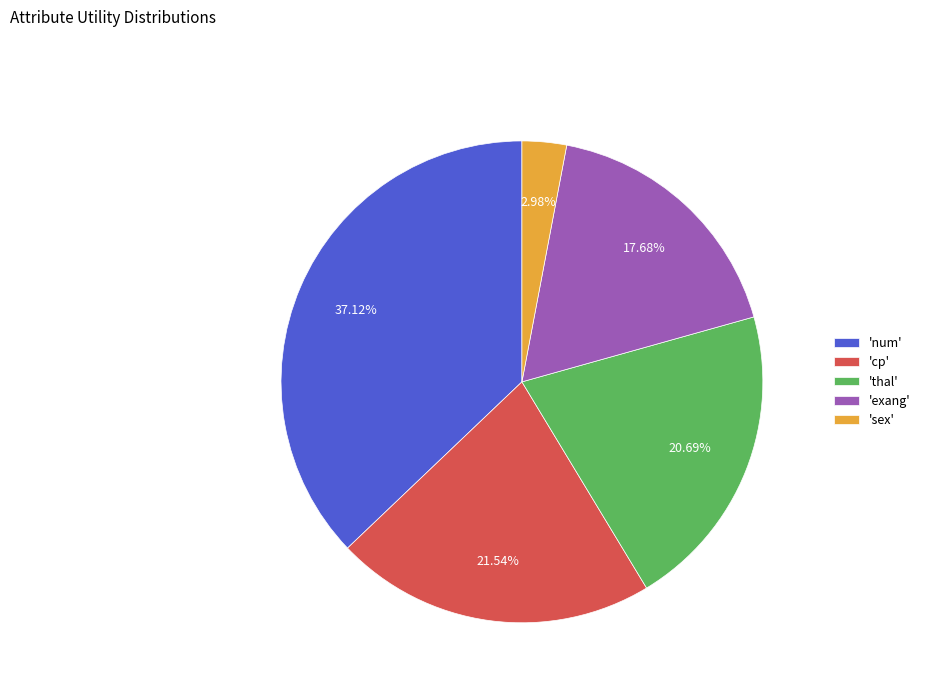

Between 'num' and 'exang', which is larger?

'num'